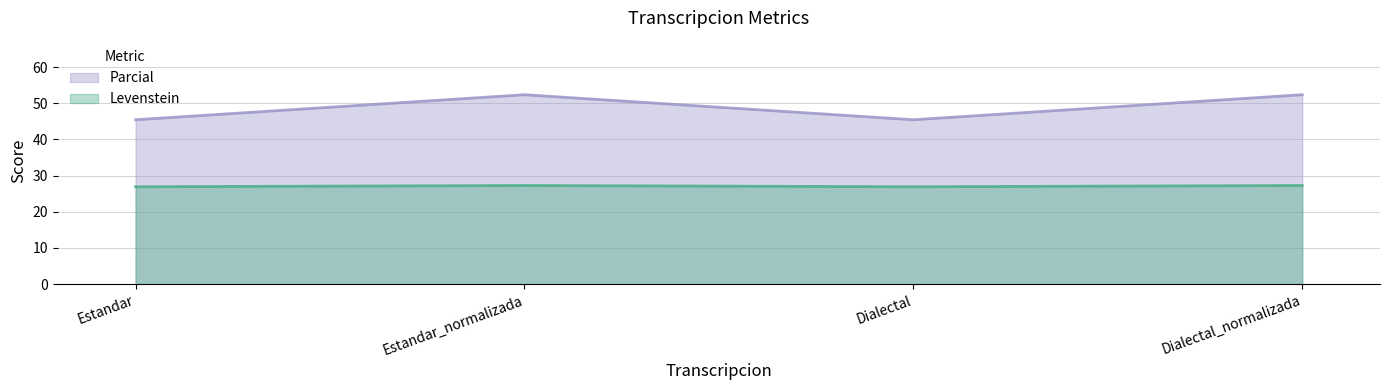

Rank the series by their average value, from lowest to highest.

Levenstein, Parcial